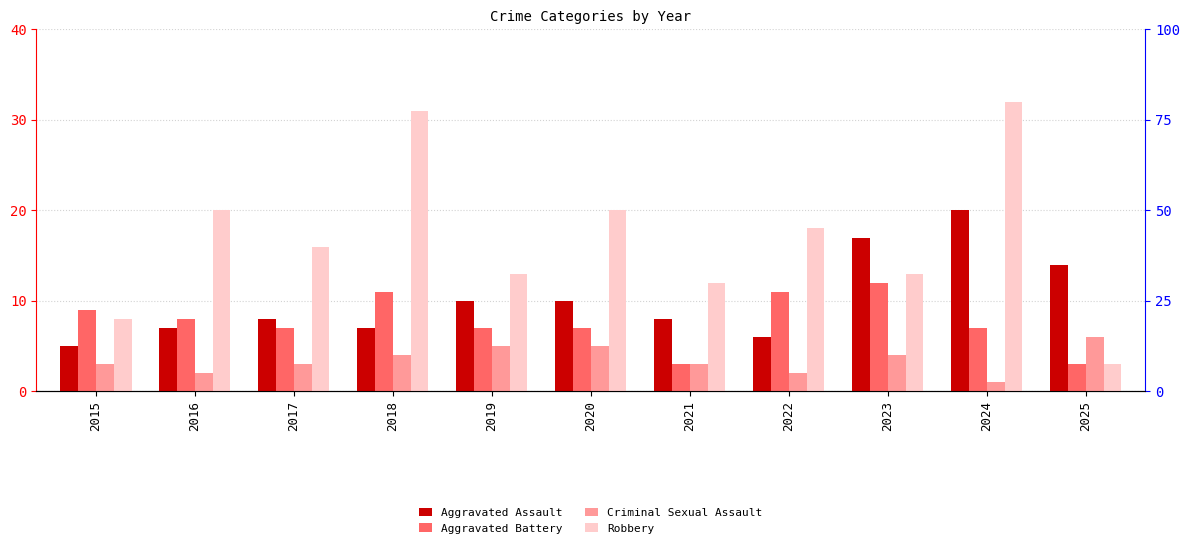

What is the spread (max minus min) of values at 2020?

15